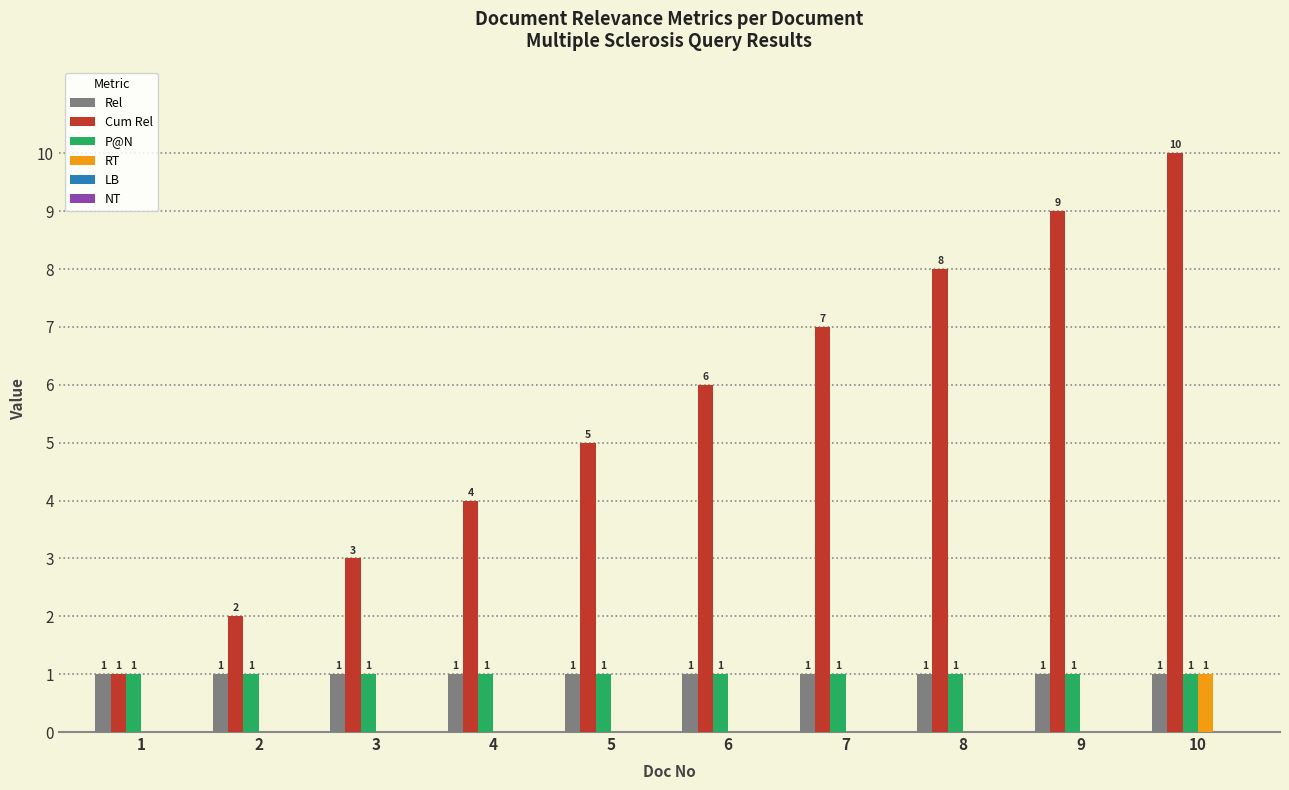

Reading left to right, extract all data points from this chart.

Rel: 1=1	2=1	3=1	4=1	5=1	6=1	7=1	8=1	9=1	10=1
Cum Rel: 1=1	2=2	3=3	4=4	5=5	6=6	7=7	8=8	9=9	10=10
P@N: 1=1	2=1	3=1	4=1	5=1	6=1	7=1	8=1	9=1	10=1
RT: 1=0	2=0	3=0	4=0	5=0	6=0	7=0	8=0	9=0	10=1